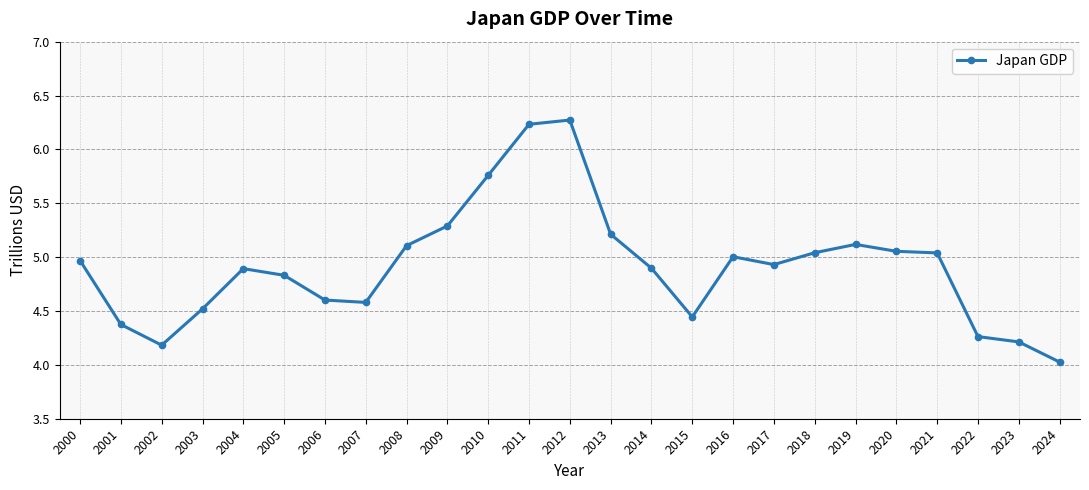

Is this an area chart (filled region under the line)?

No